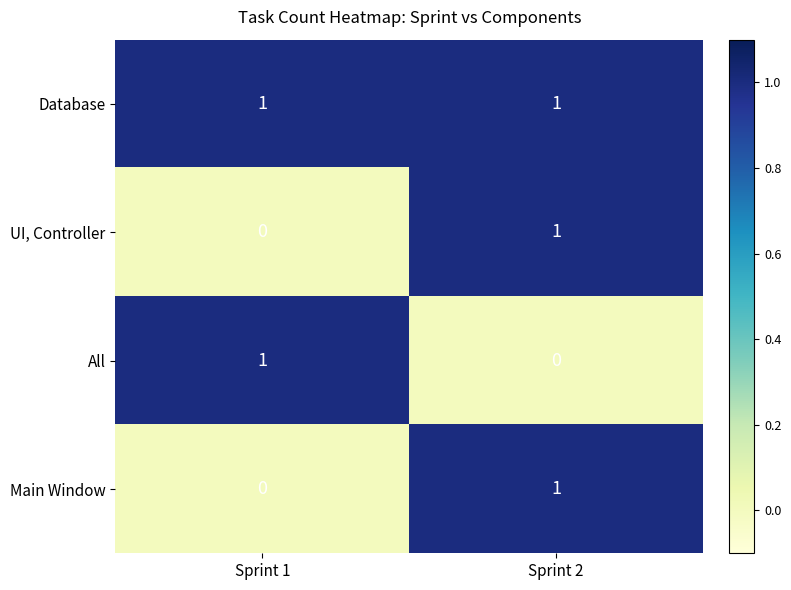

At which label does Main Window reach its peak?

Sprint 2